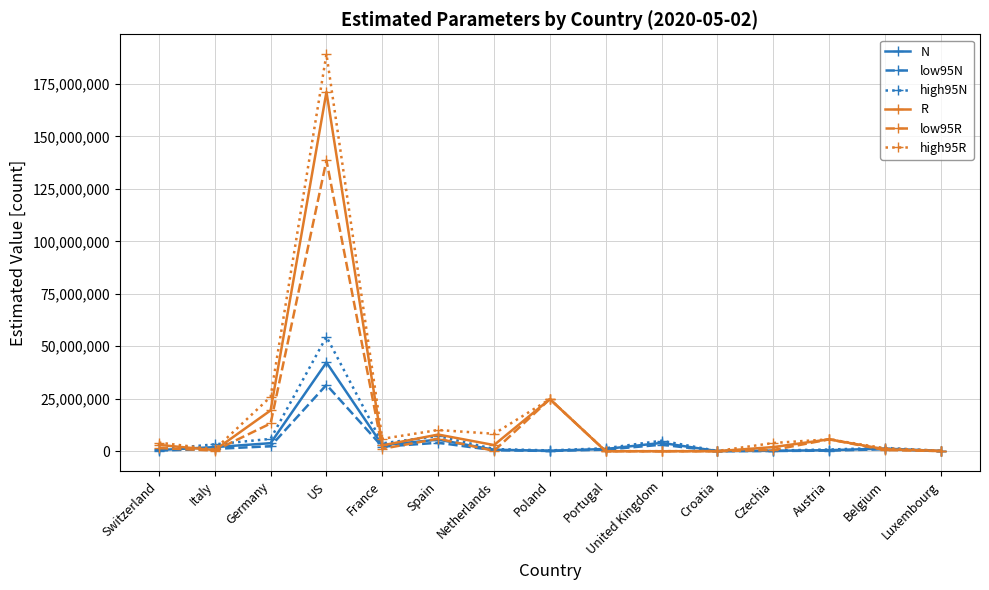

Which category has the highest value across all series?

US